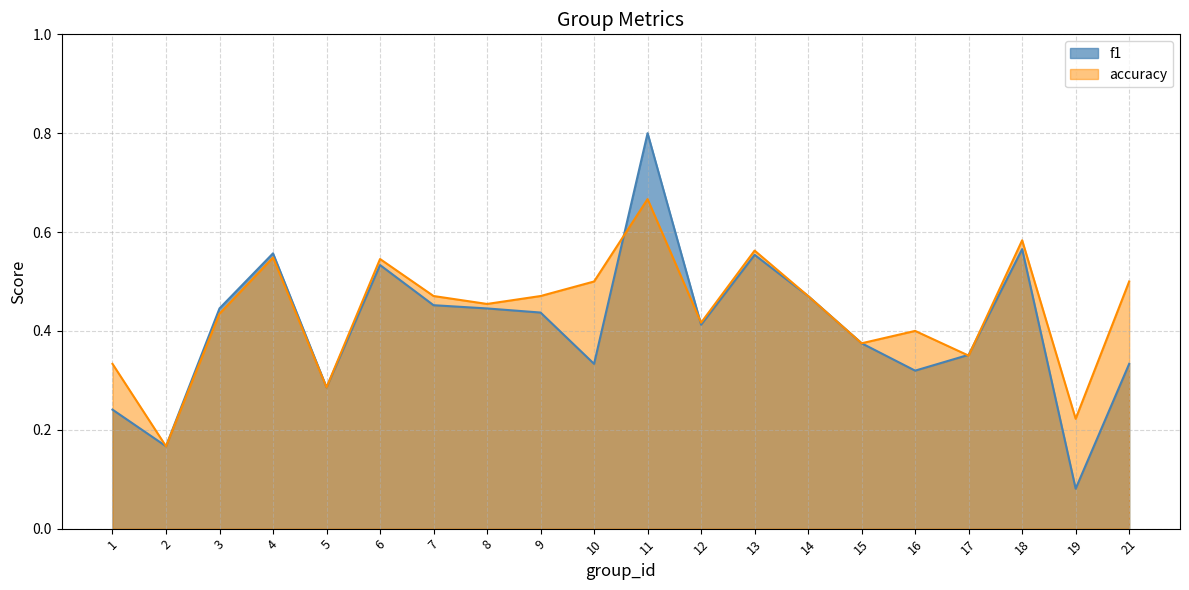

What is the value of the accuracy point at the 12th from the left?

0.4